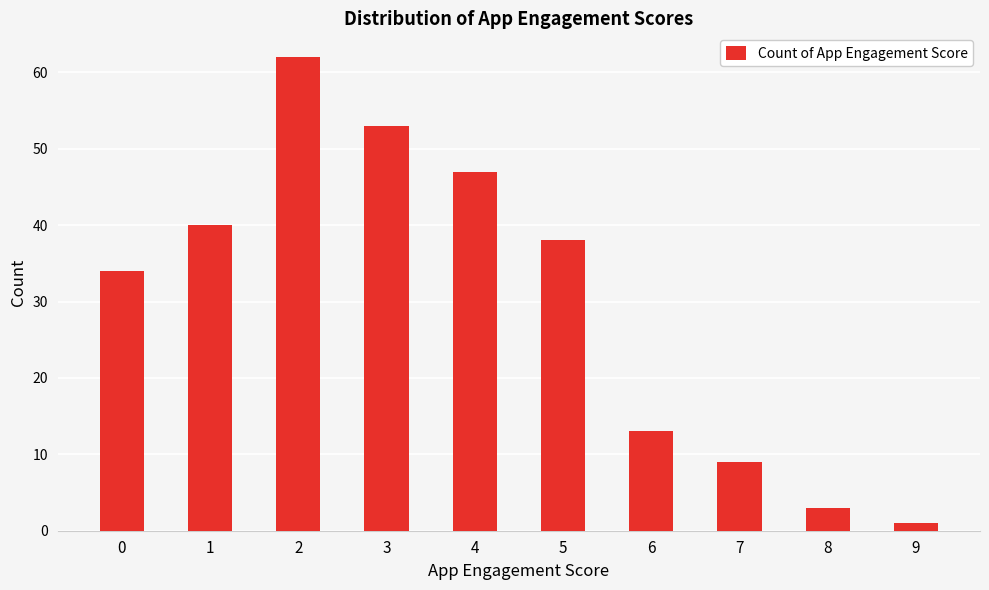

Which has a higher value, 7 or 6?

6